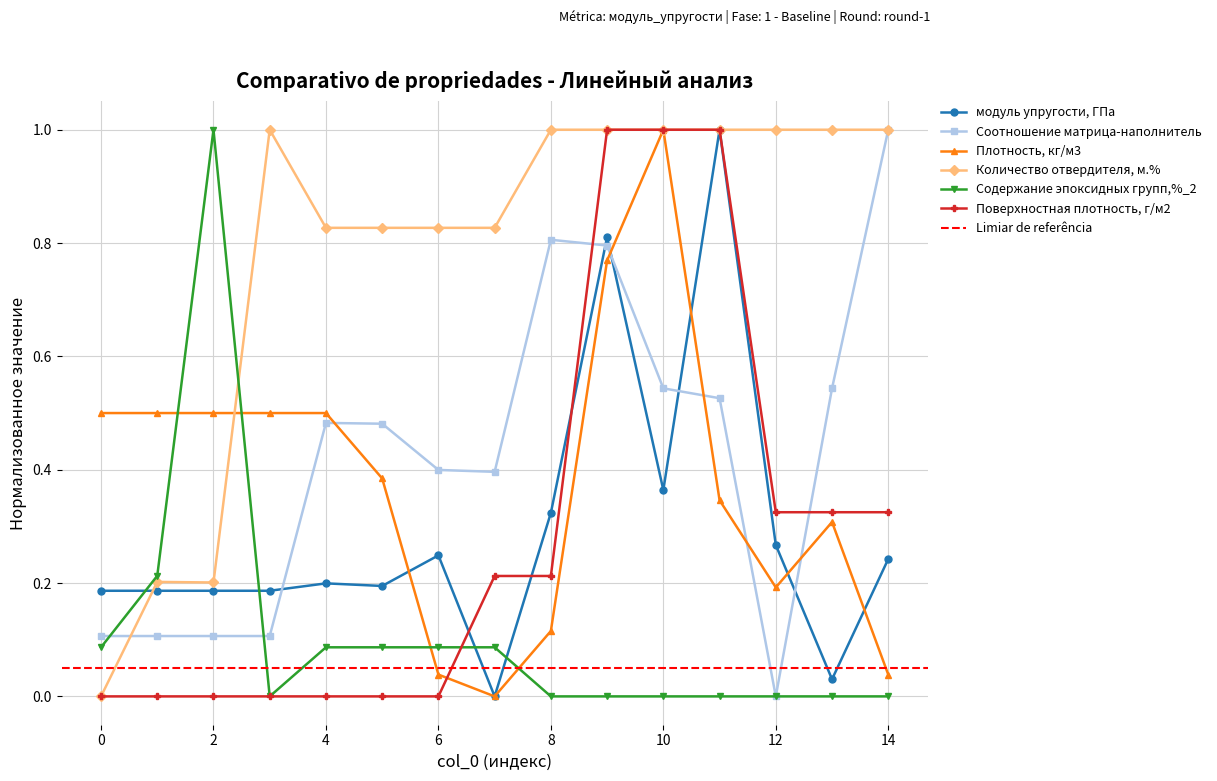

What are all the series names shown in the legend?

модуль упругости, ГПа, Соотношение матрица-наполнитель, Плотность, кг/м3, Количество отвердителя, м.%, Содержание эпоксидных групп,%_2, Поверхностная плотность, г/м2